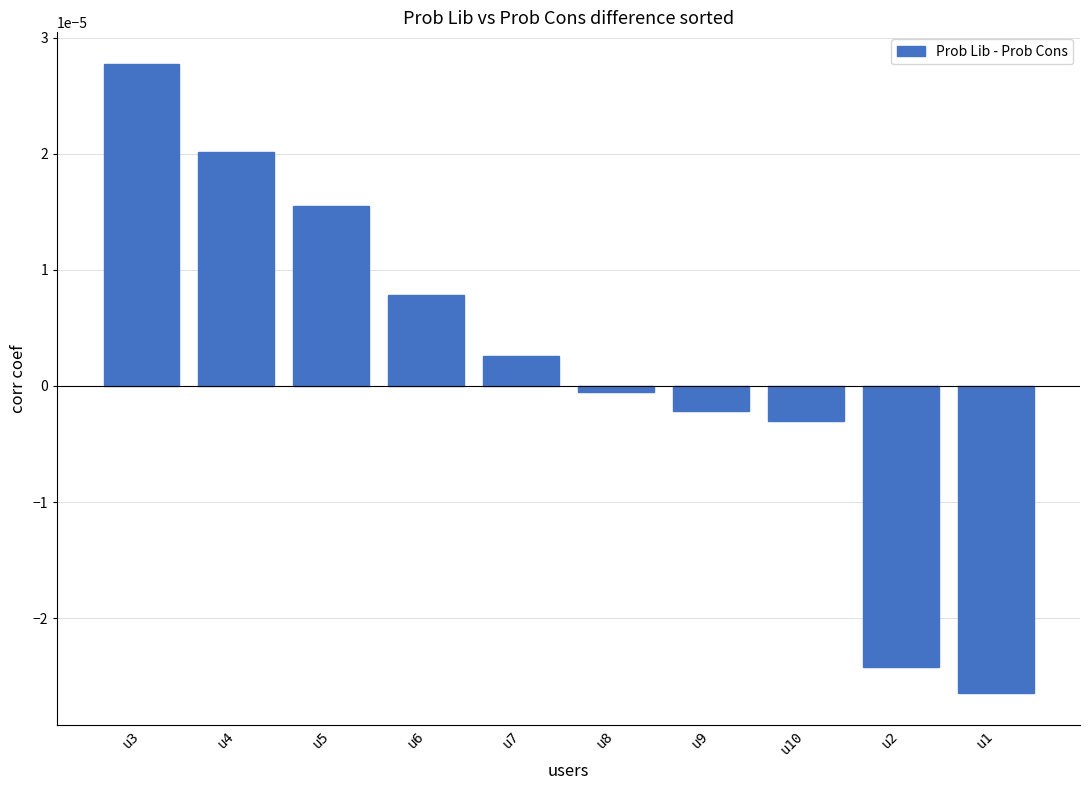

The value at u6 is 0.0. True or false?

True